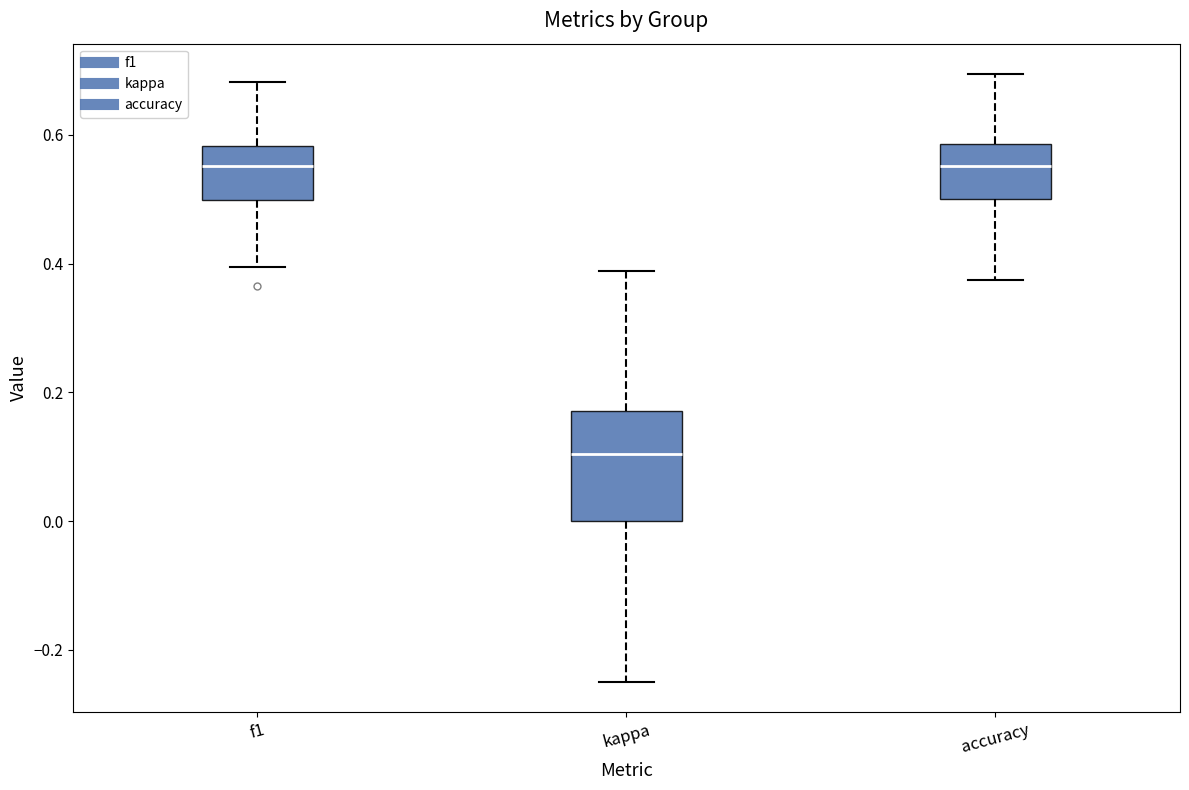

Reading left to right, read every box against the y-axis: the position of its median line, the range the box covers, and the ends of its whiskers. The values are not printed on the chart, so give them approximately, as read against the axis.

f1: median 0.56, box 0.50 to 0.58, whiskers 0.40 to 0.68
kappa: median 0.10, box 0.00 to 0.18, whiskers -0.24 to 0.38
accuracy: median 0.56, box 0.50 to 0.58, whiskers 0.38 to 0.70